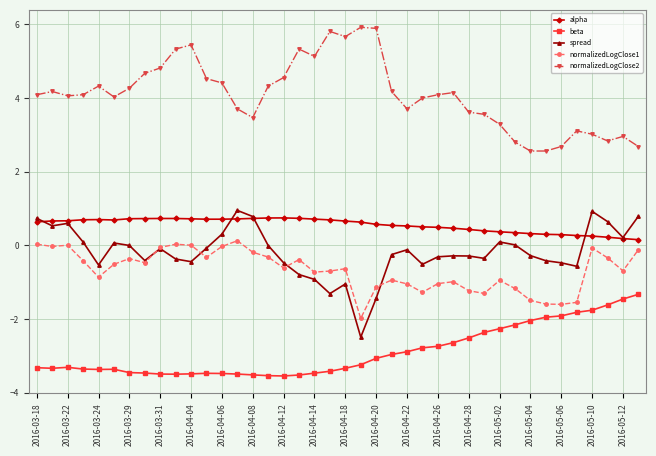

What is the value of the alpha point at the 35th from the left?

0.3